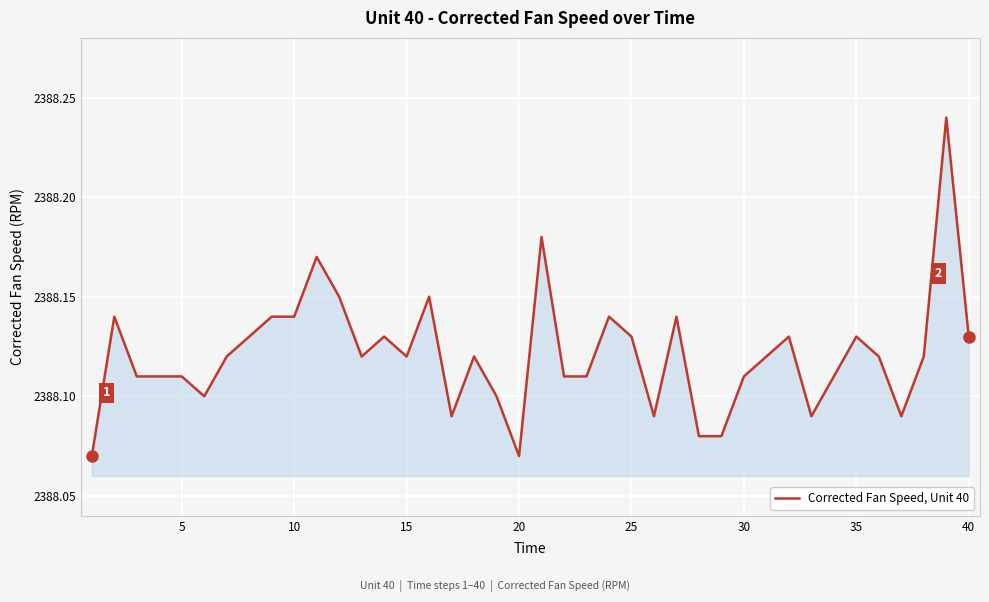

What is the ratio of the value at 30 to the value at 40?

1.0